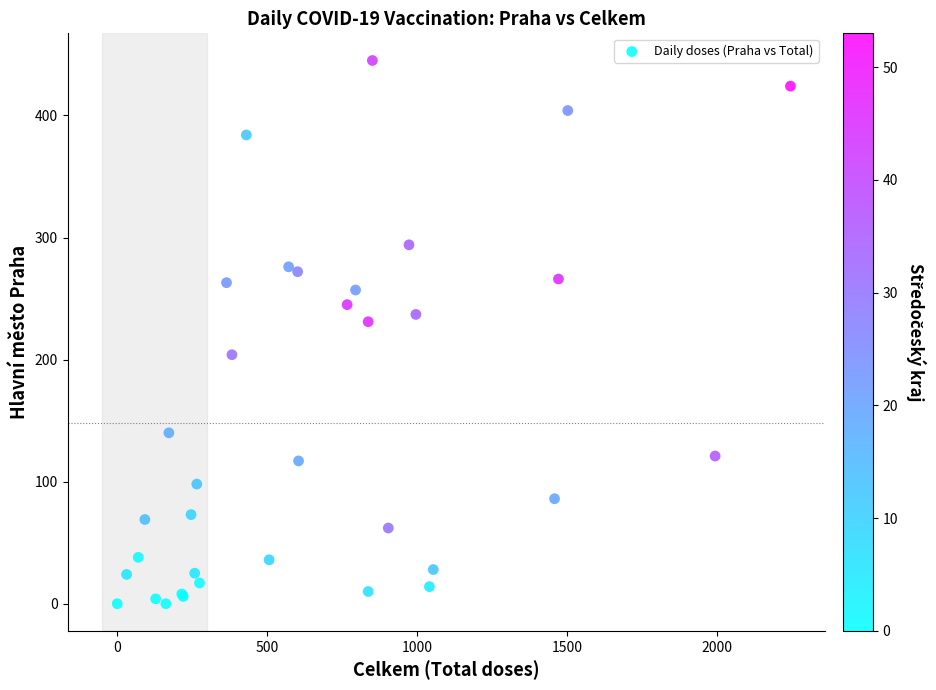

What Y value in the scatter plot is closest to 222?

231